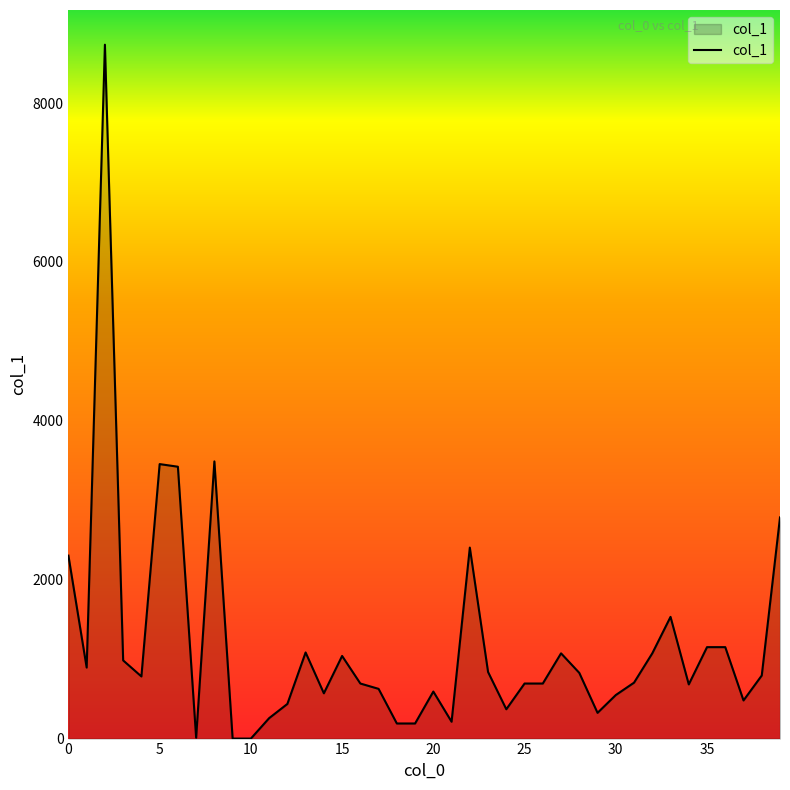

What is the maximum value shown in the chart?

8734